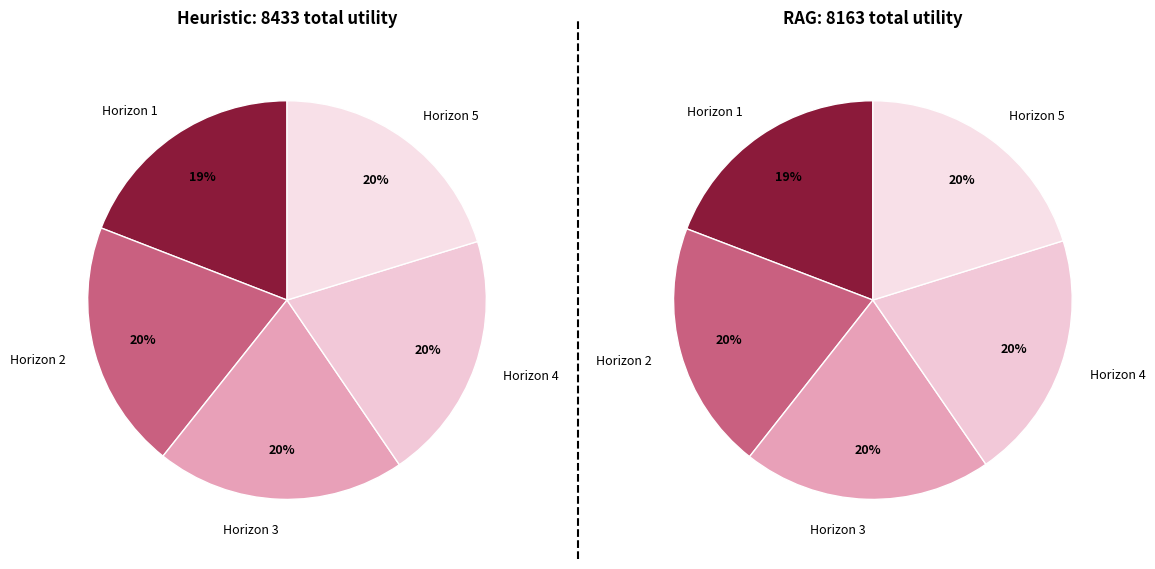

To the nearest percent, what percentage of the pie is 5?

20%